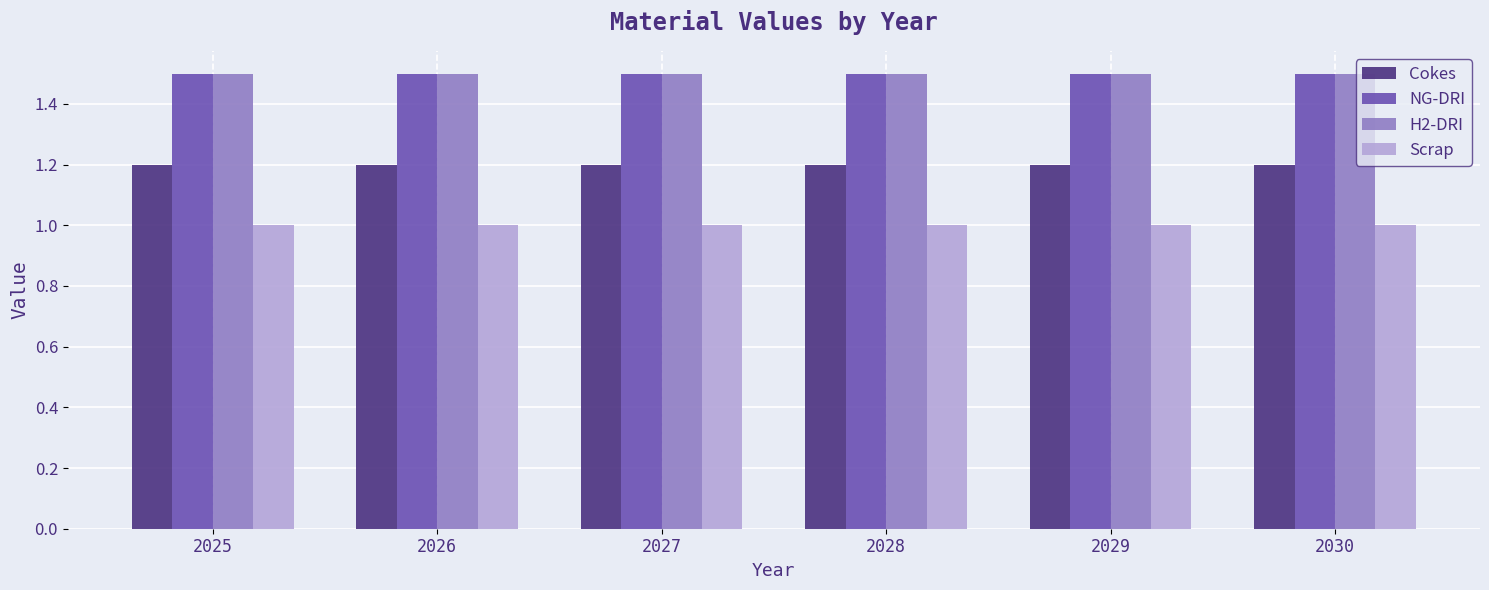

Reading left to right, list all the values displayed in this chart.

Cokes: 1.2	1.2	1.2	1.2	1.2	1.2
NG-DRI: 1.5	1.5	1.5	1.5	1.5	1.5
H2-DRI: 1.5	1.5	1.5	1.5	1.5	1.5
Scrap: 1.0	1.0	1.0	1.0	1.0	1.0